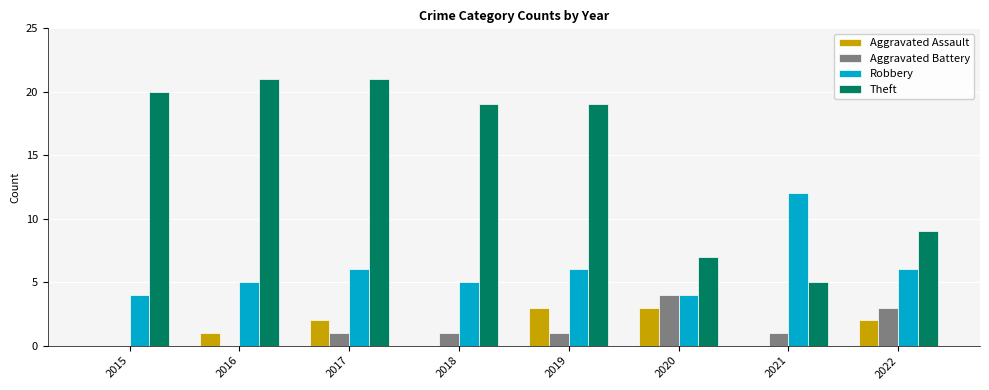

What is the sum of the Theft values at 2018 and 2015?

39